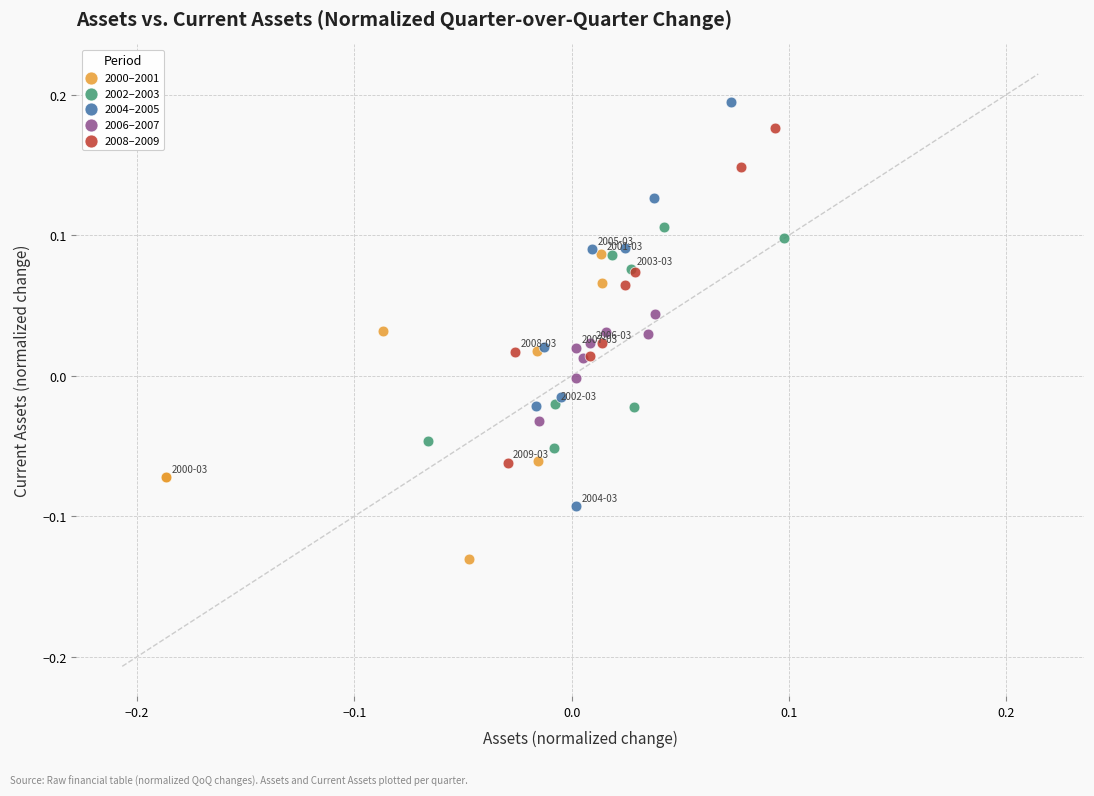

Which series reaches the minimum Y coordinate?

2000–2001